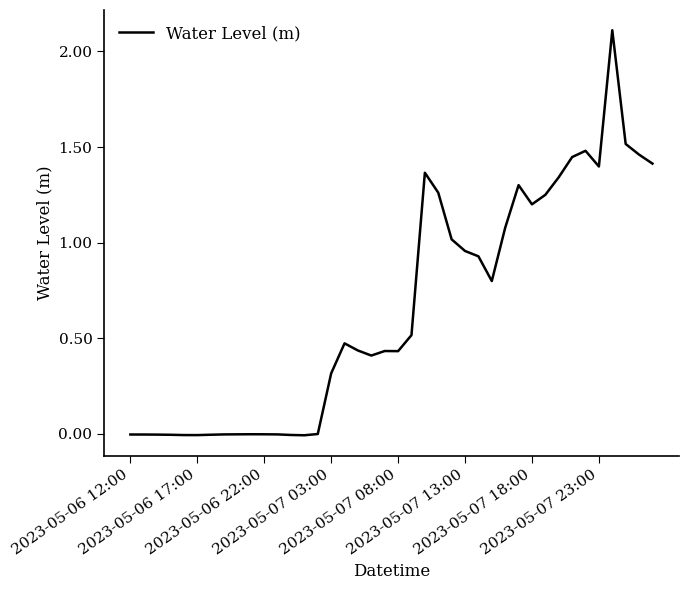

What is the difference between the maximum and minimum values?

2.1